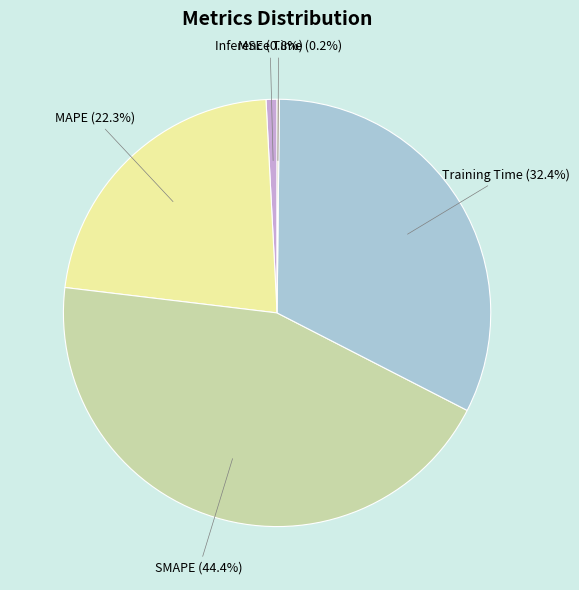

Does any single category account for the majority?

No